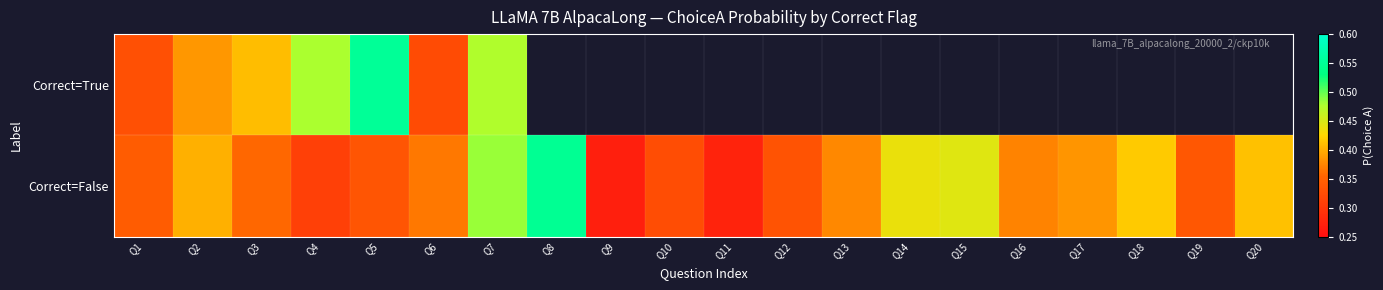

What is the average value of the Correct=False series?

0.4